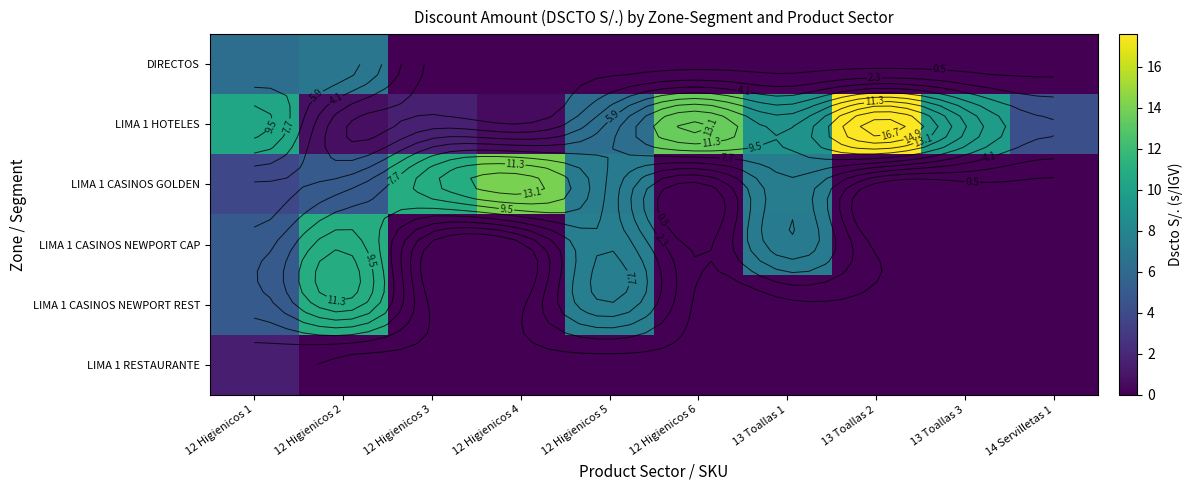

Is it true that LIMA 1 CASINOS GOLDEN equals 6.1 at 12 Higienicos 3?

False